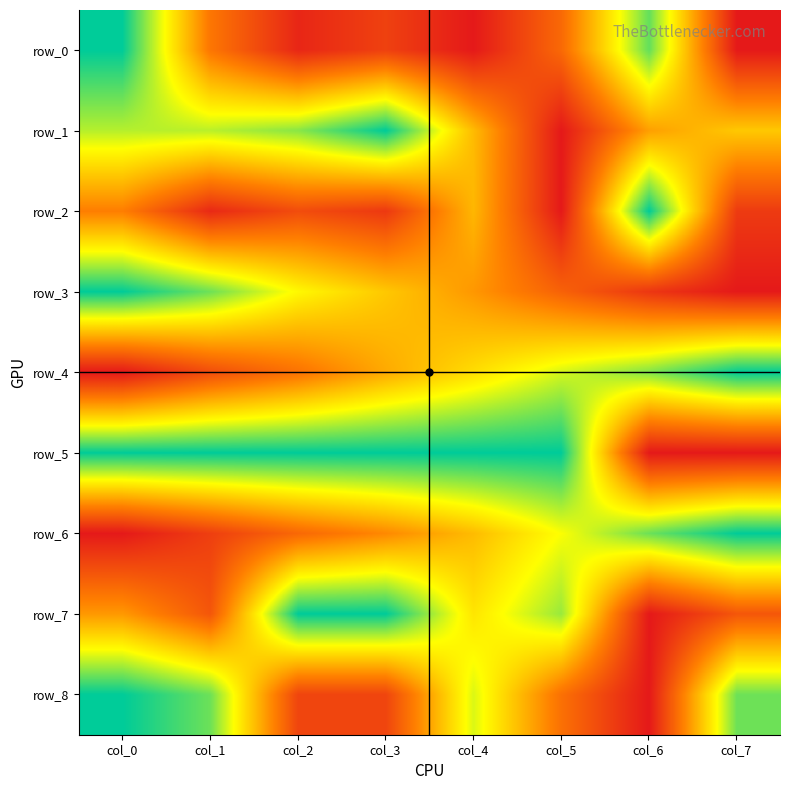

Which series has the largest total across all categories?

row_5